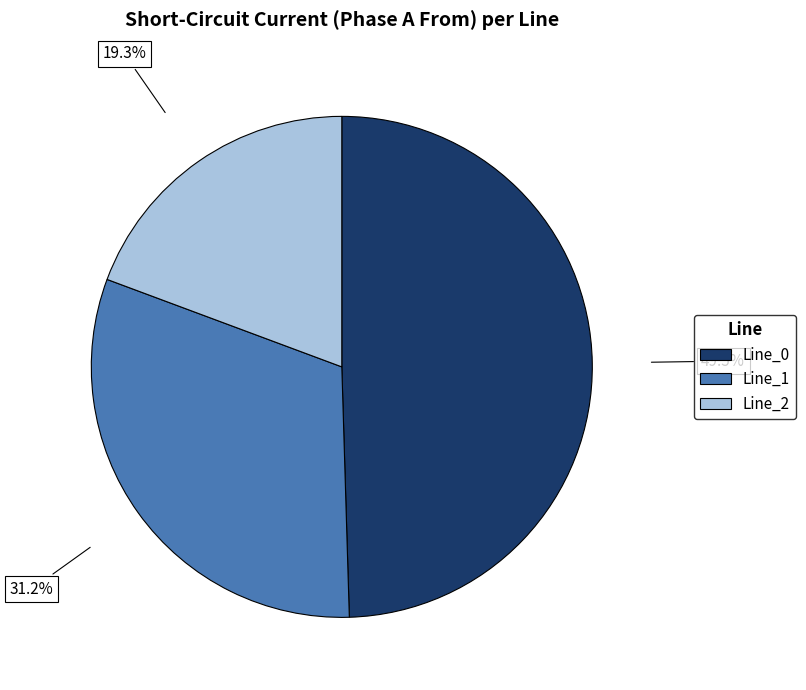

Which slice is the smallest?

Line_2